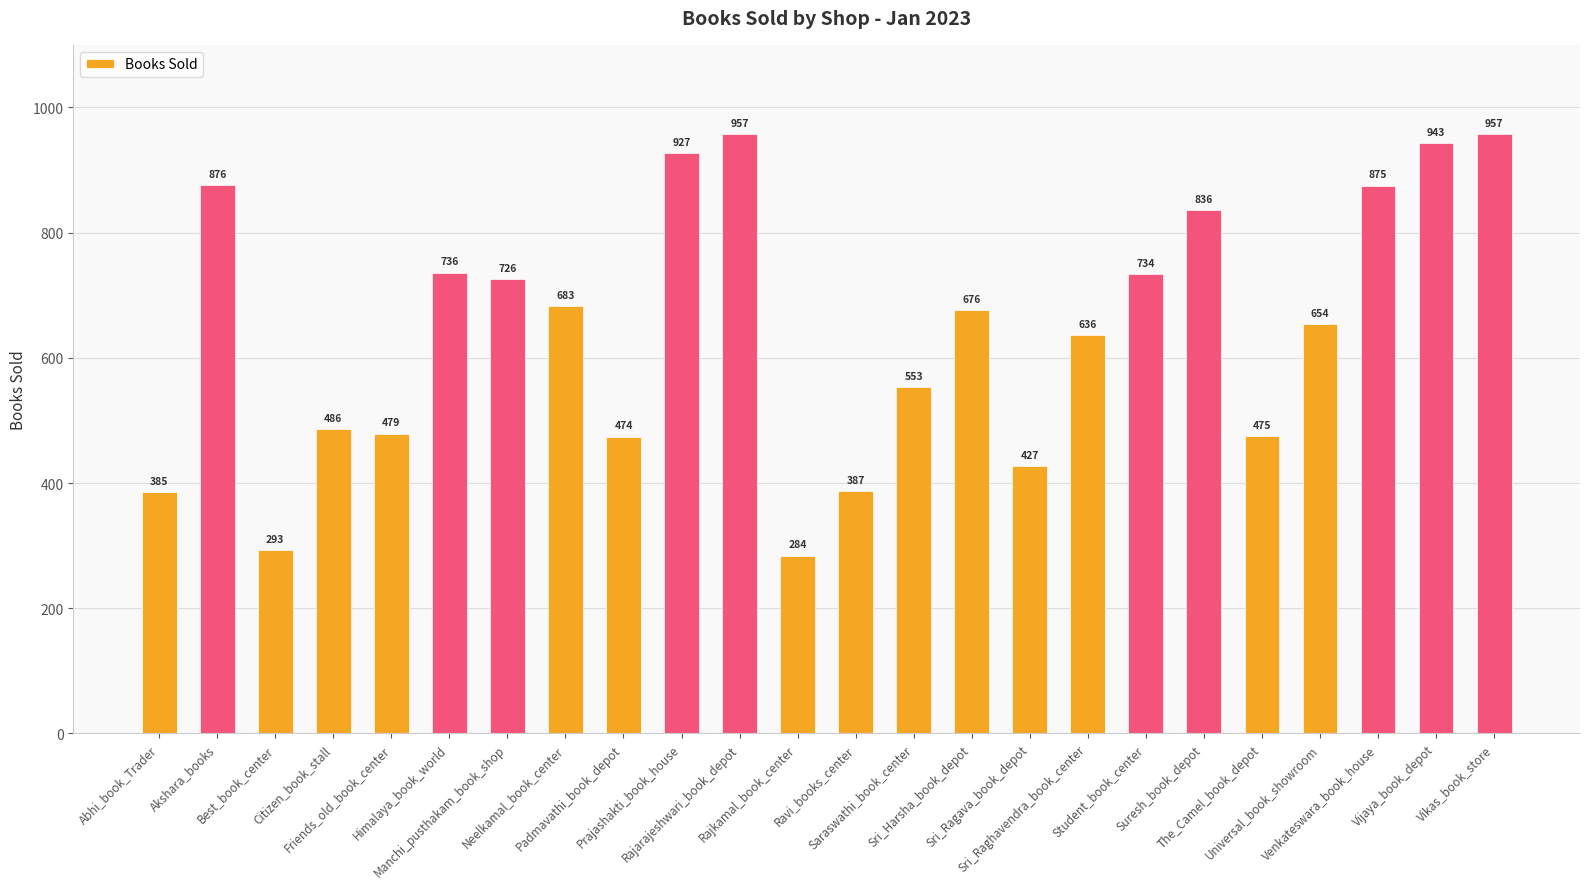

Are the bars horizontal?

No